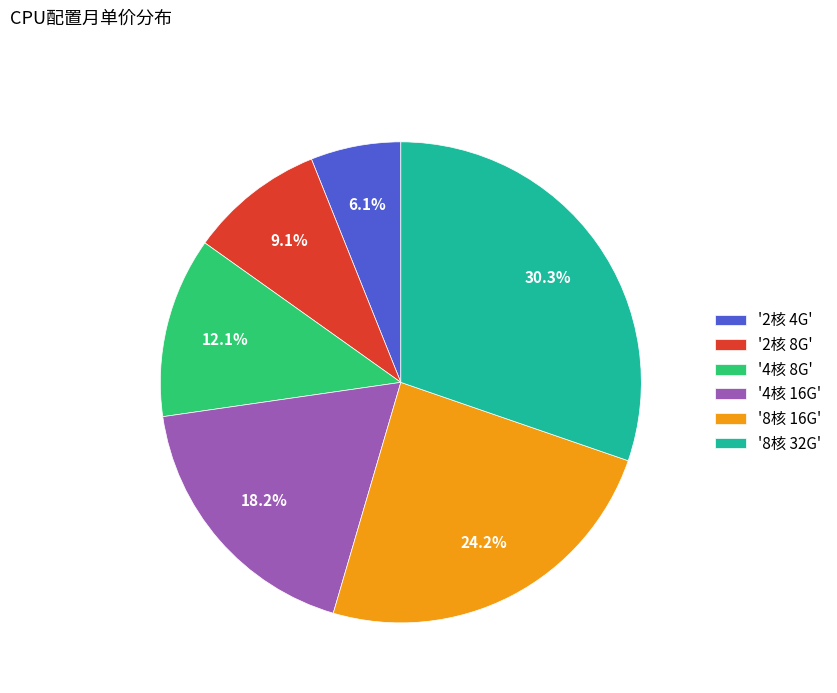

Which slice is the smallest?

'2核 4G'